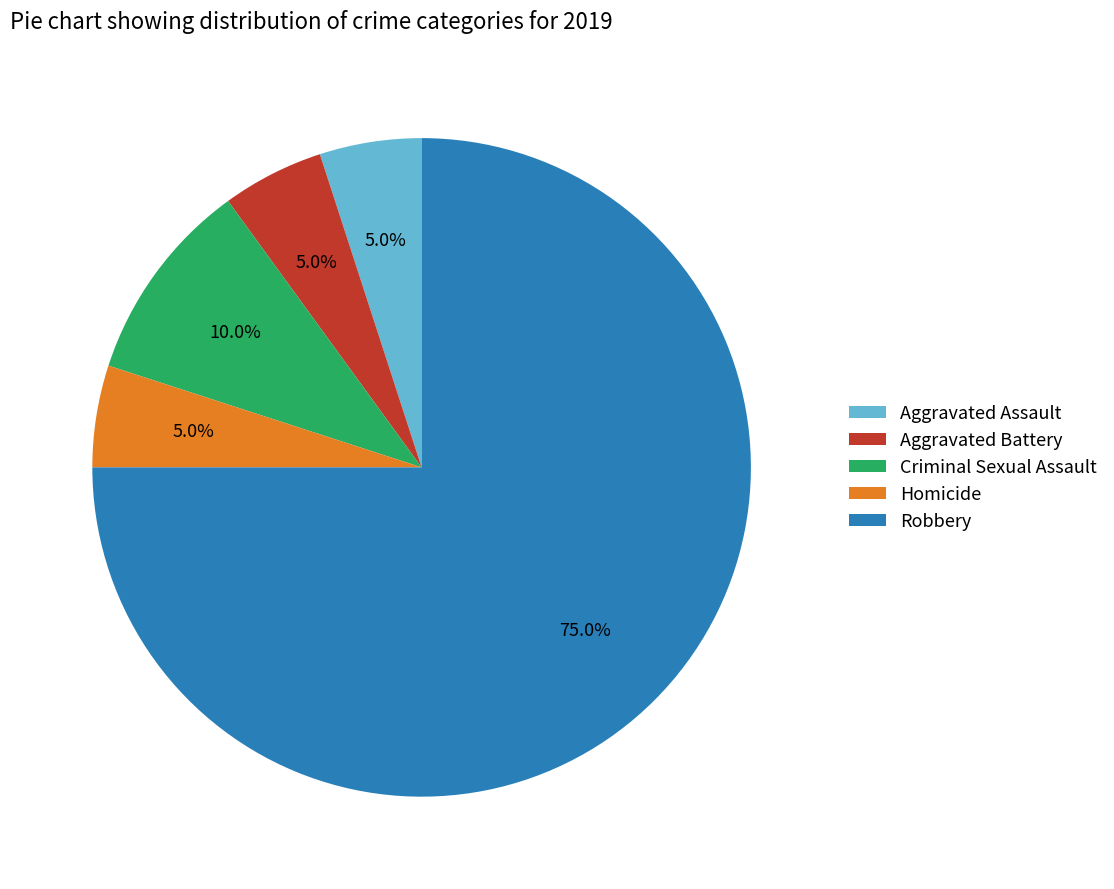

To the nearest percent, what percentage of the pie is Homicide?

5%